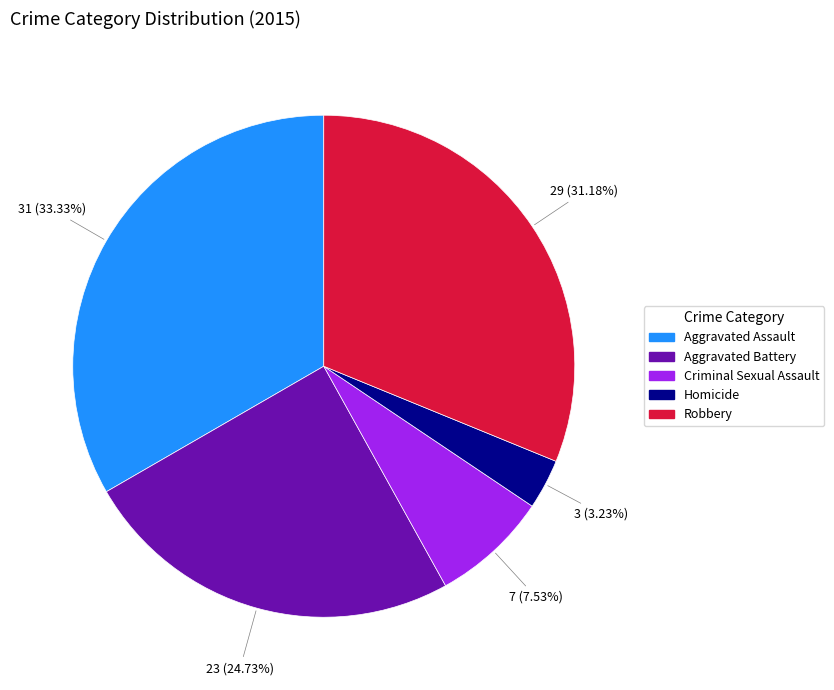

What percentage do Criminal Sexual Assault and Robbery together represent?

38.7%